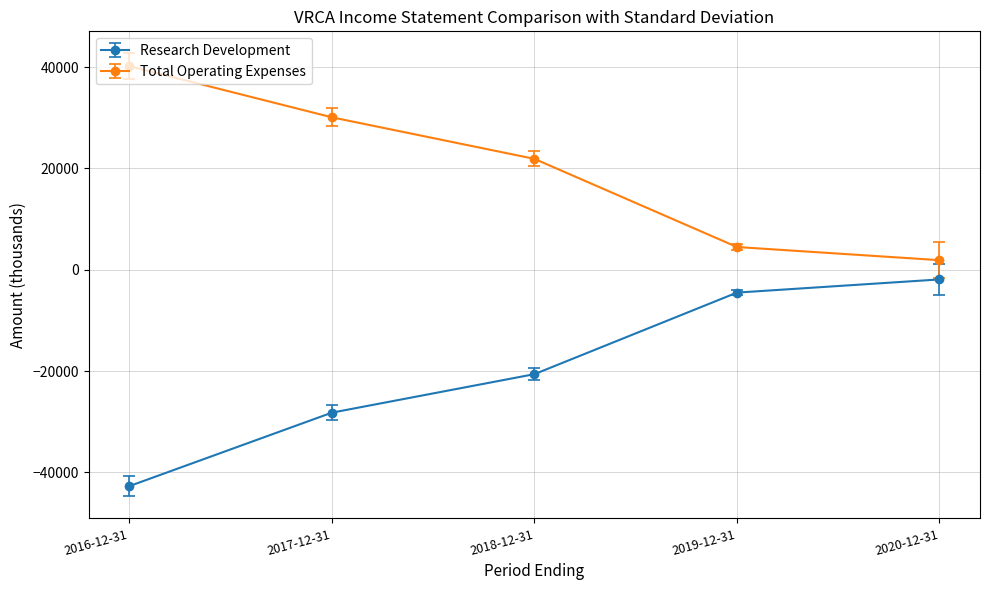

What is the label of the 1st point from the left?

2016-12-31